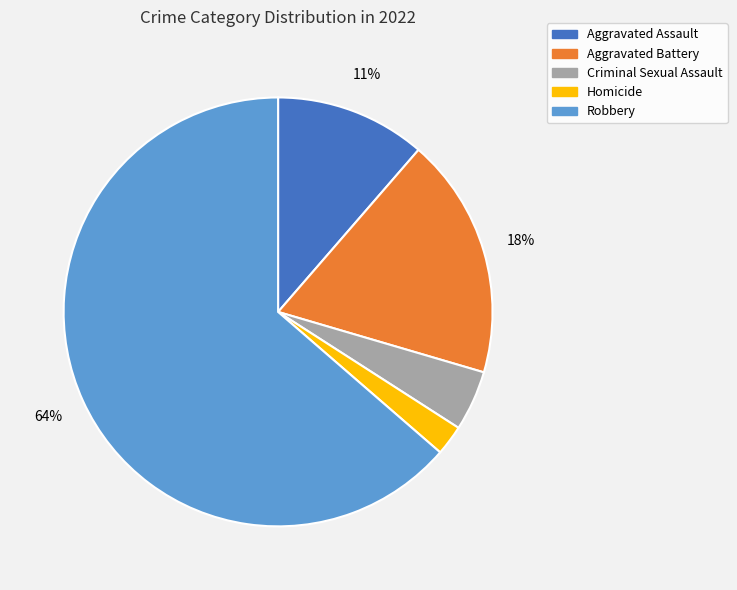

Combined, do Aggravated Assault and Criminal Sexual Assault account for over 50%?

No